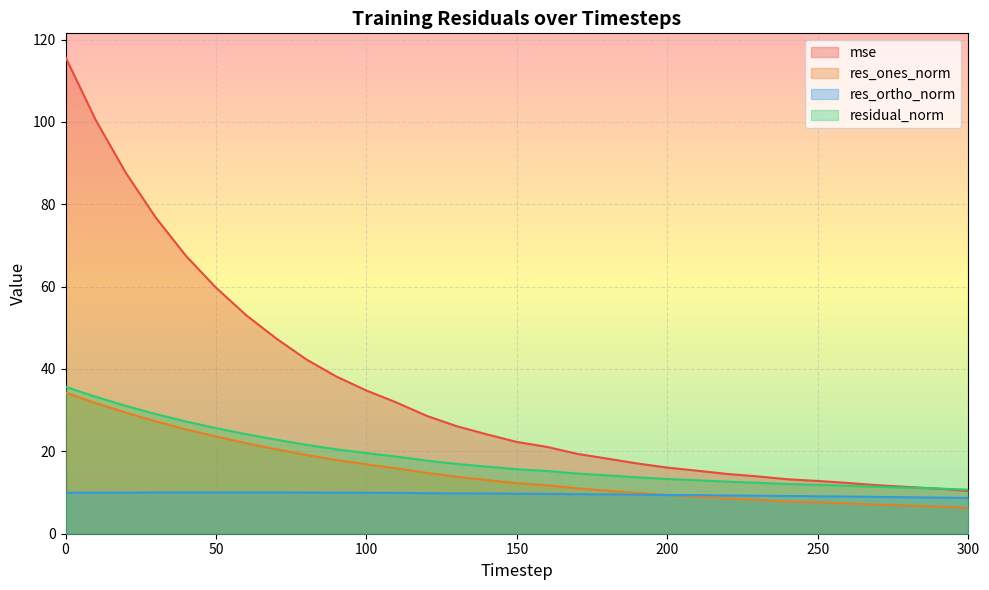

At which label is res_ones_norm closest to 20?

70